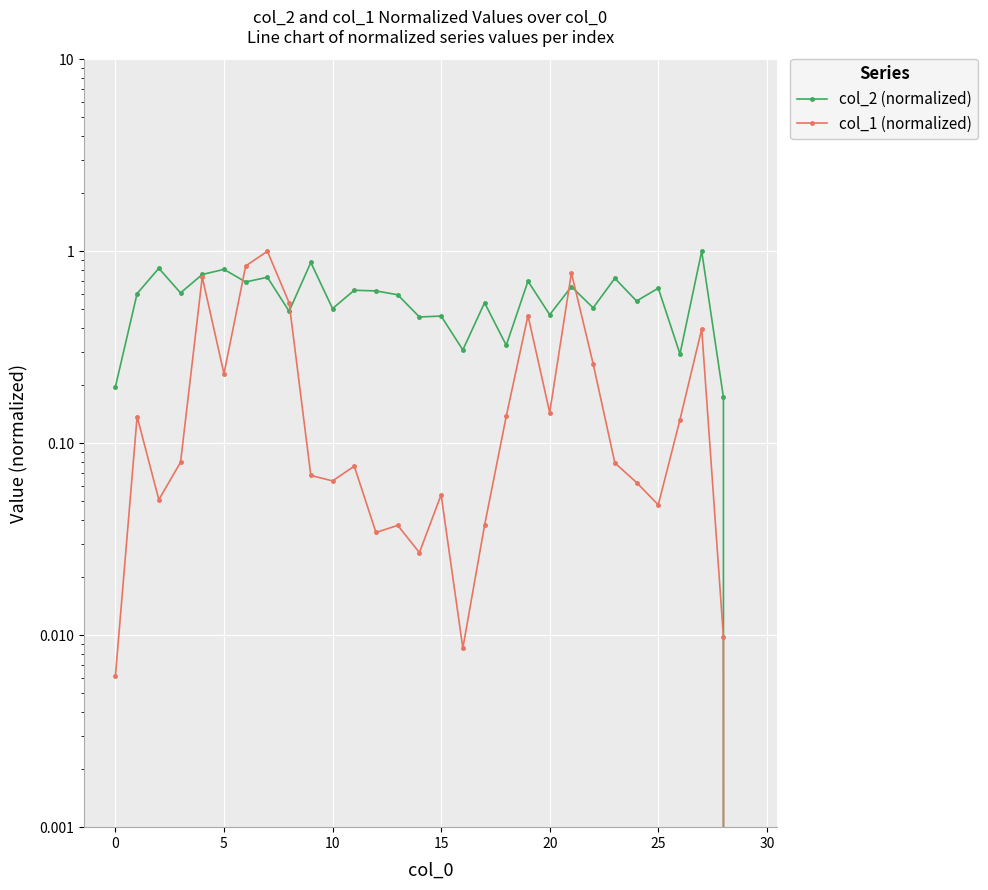

What is the sum of all col_1 (normalized) values?

6.5